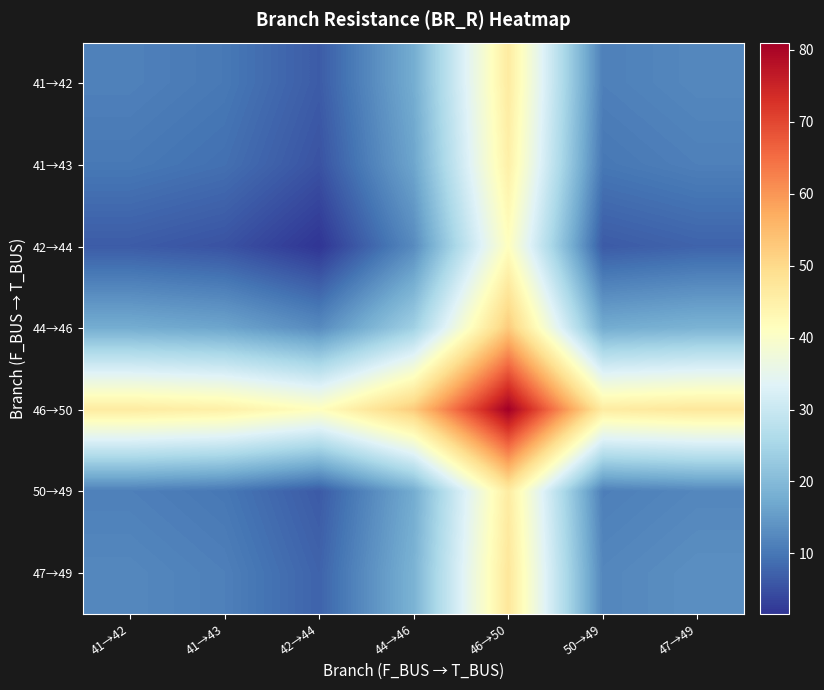

Rank the series at 50→49 from lowest to highest value.

42→44, 41→43, 50→49, 41→42, 47→49, 44→46, 46→50